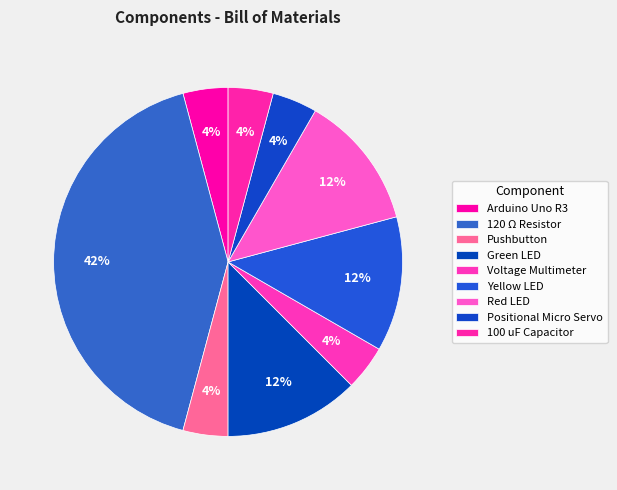

To the nearest percent, what is the combined percentage of Voltage Multimeter and 120 Ω Resistor?

46%